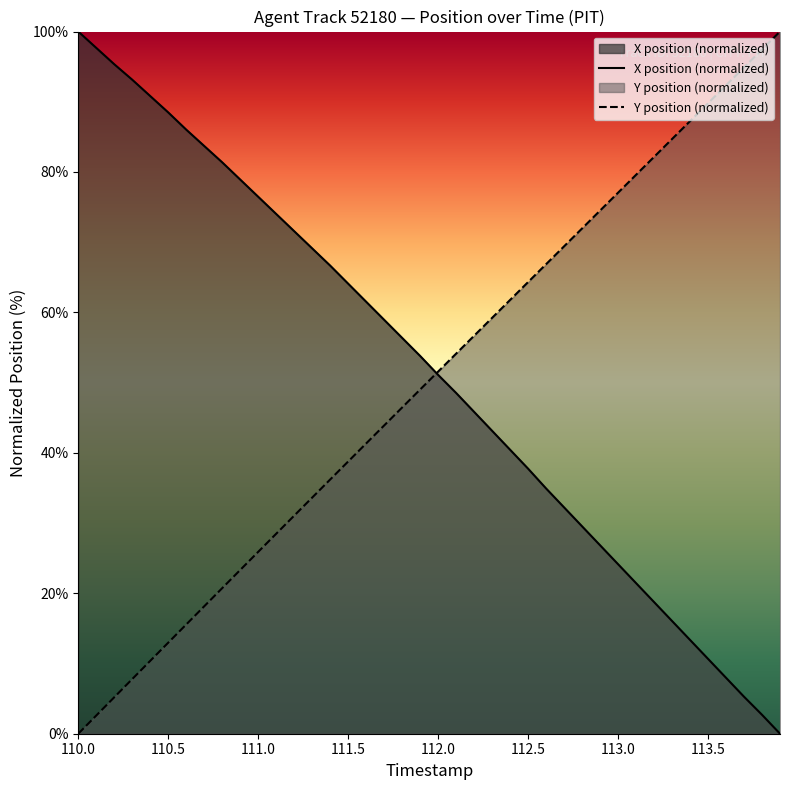

True or false: X position (normalized) has a value of 88.5 at 110.5.

True